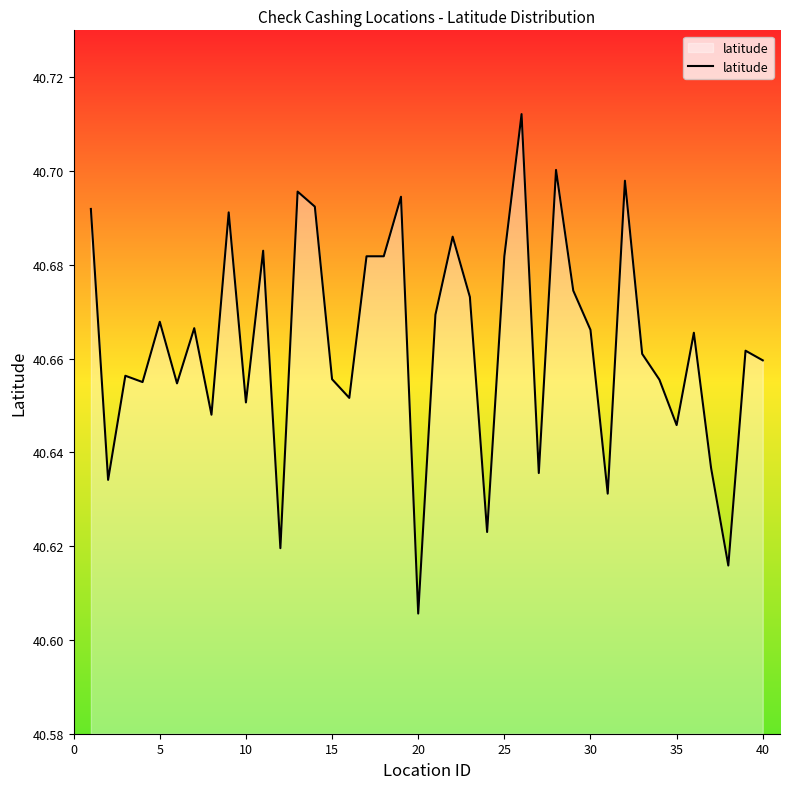

At which category does the chart reach its minimum across all series?

20